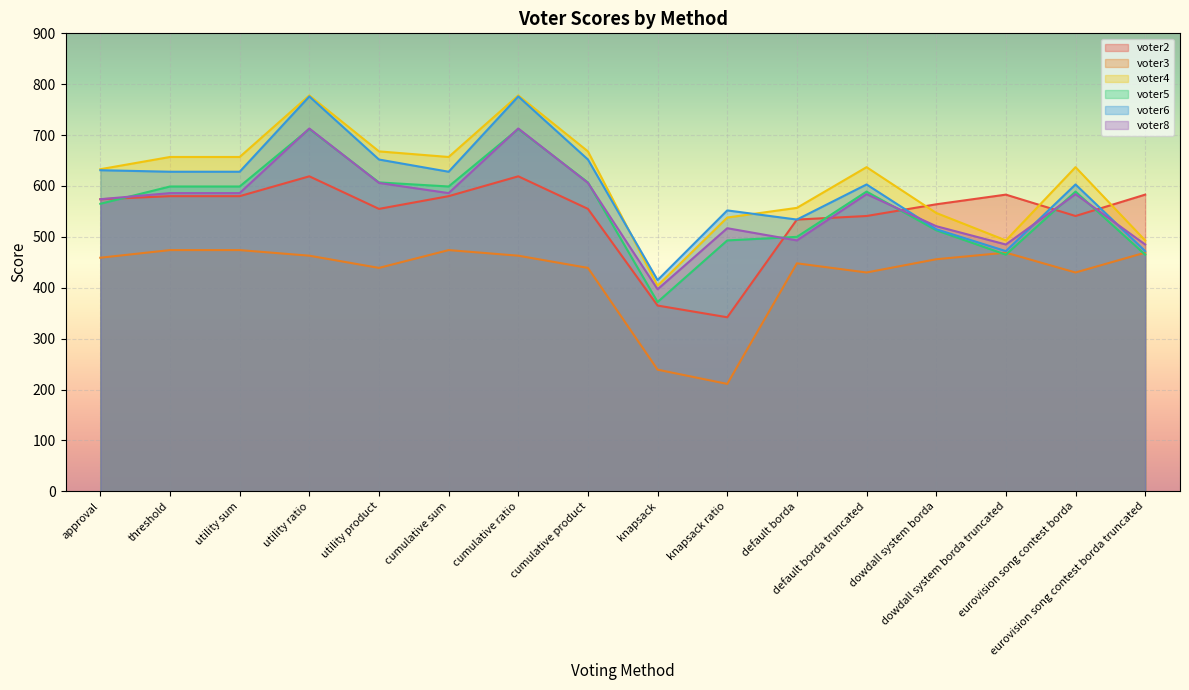

Reading right to left, extract all data points from this chart.

voter2: eurovision song contest borda truncated=583	eurovision song contest borda=541	dowdall system borda truncated=583	dowdall system borda=564	default borda truncated=541	default borda=534	knapsack ratio=342	knapsack=365	cumulative product=555	cumulative ratio=619	cumulative sum=580	utility product=555	utility ratio=619	utility sum=580	threshold=580	approval=574
voter3: eurovision song contest borda truncated=469	eurovision song contest borda=430	dowdall system borda truncated=469	dowdall system borda=456	default borda truncated=430	default borda=448	knapsack ratio=211	knapsack=239	cumulative product=439	cumulative ratio=463	cumulative sum=474	utility product=439	utility ratio=463	utility sum=474	threshold=474	approval=459
voter4: eurovision song contest borda truncated=493	eurovision song contest borda=637	dowdall system borda truncated=493	dowdall system borda=547	default borda truncated=637	default borda=557	knapsack ratio=538	knapsack=404	cumulative product=668	cumulative ratio=778	cumulative sum=657	utility product=668	utility ratio=778	utility sum=657	threshold=657	approval=633
voter5: eurovision song contest borda truncated=465	eurovision song contest borda=589	dowdall system borda truncated=465	dowdall system borda=513	default borda truncated=589	default borda=500	knapsack ratio=493	knapsack=372	cumulative product=607	cumulative ratio=712	cumulative sum=599	utility product=607	utility ratio=712	utility sum=599	threshold=599	approval=565
voter6: eurovision song contest borda truncated=472	eurovision song contest borda=603	dowdall system borda truncated=472	dowdall system borda=515	default borda truncated=603	default borda=534	knapsack ratio=552	knapsack=415	cumulative product=652	cumulative ratio=776	cumulative sum=628	utility product=652	utility ratio=776	utility sum=628	threshold=628	approval=631
voter8: eurovision song contest borda truncated=485	eurovision song contest borda=584	dowdall system borda truncated=485	dowdall system borda=521	default borda truncated=584	default borda=493	knapsack ratio=517	knapsack=397	cumulative product=606	cumulative ratio=713	cumulative sum=586	utility product=606	utility ratio=713	utility sum=586	threshold=586	approval=574